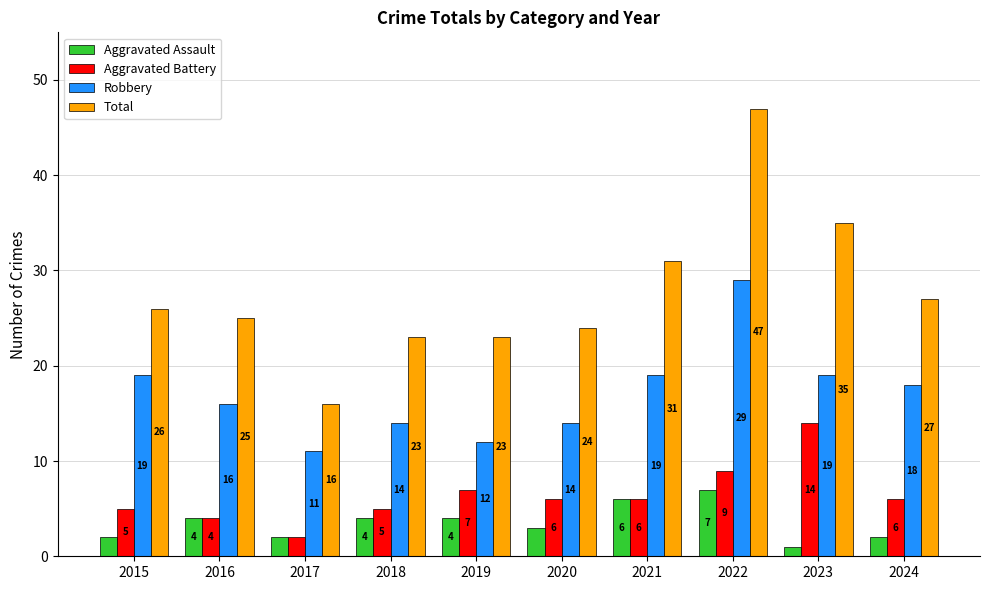

Where is Aggravated Battery nearest to the value 8?

2019